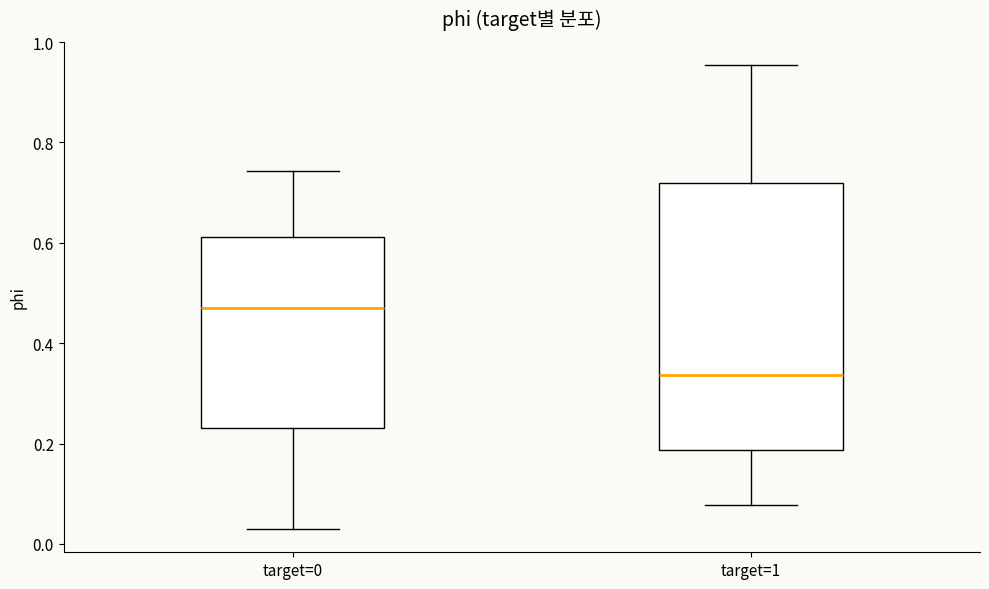

Reading left to right, transcribe this box plot: for each box, give where its median line is, the range the box spans, and where its two whiskers end, as read against the y-axis. The values are not printed on the chart, so give them approximately, as read against the axis.

target=0: median 0.48, box 0.24 to 0.62, whiskers 0.02 to 0.74
target=1: median 0.34, box 0.18 to 0.72, whiskers 0.08 to 0.96